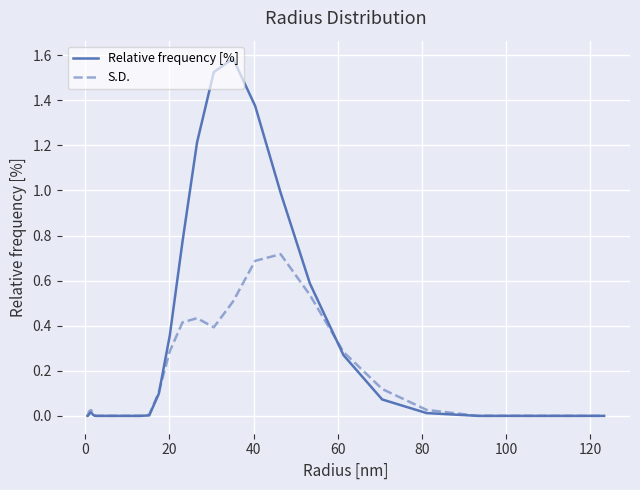

List the series in order of their overall mean, lowest first.

S.D., Relative frequency [%]